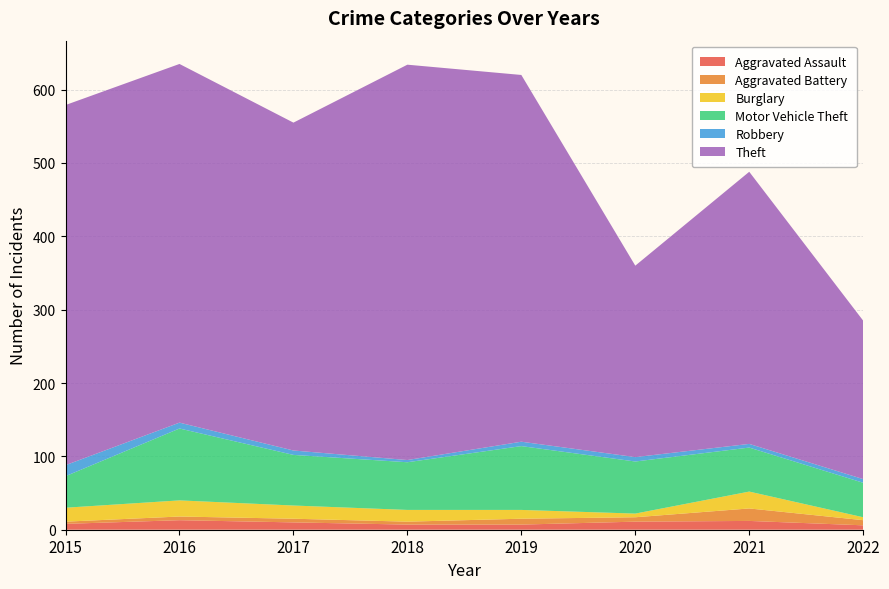

Reading left to right, list all the values displayed in this chart.

Aggravated Assault: 8	13	10	7	7	11	12	6
Aggravated Battery: 3	5	5	4	8	6	17	7
Burglary: 19	22	18	16	12	5	23	4
Motor Vehicle Theft: 43	98	69	65	87	71	60	47
Robbery: 15	8	6	3	6	6	5	5
Theft: 491	489	447	539	500	261	371	216